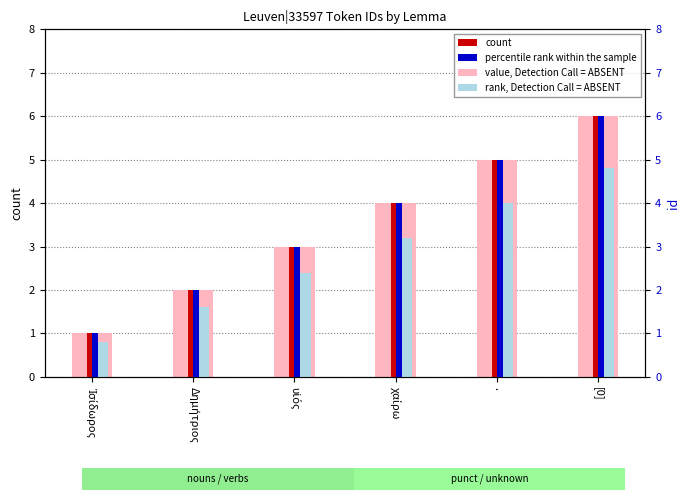

What is the average value of the value, Detection Call = ABSENT series?

3.5